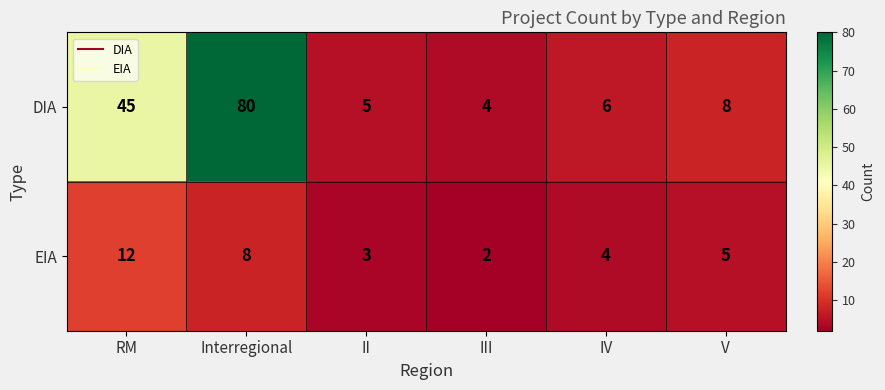

Count the EIA values in the range 3 to 8.

4